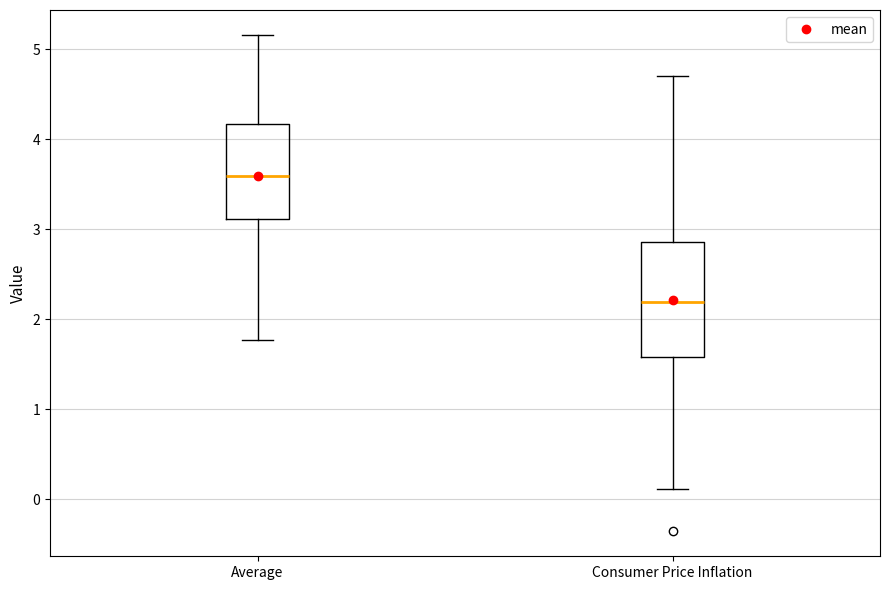

Reading left to right, read every box against the y-axis: the position of its median line, the range the box covers, and the ends of its whiskers. The values are not printed on the chart, so give them approximately, as read against the axis.

Average: median 3.6, box 3.1 to 4.2, whiskers 1.8 to 5.2
Consumer Price Inflation: median 2.2, box 1.6 to 2.9, whiskers 0.1 to 4.7